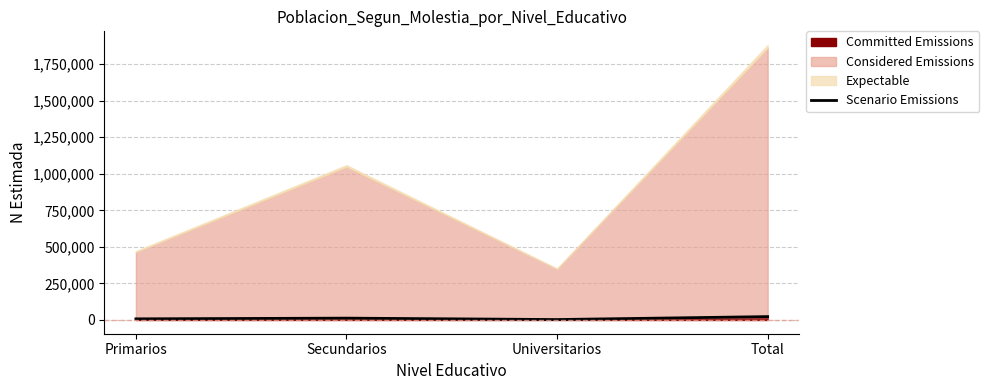

Reading right to left, list all the values displayed in this chart.

Total=23048	Universitarios=2858	Secundarios=12584	Primarios=7606